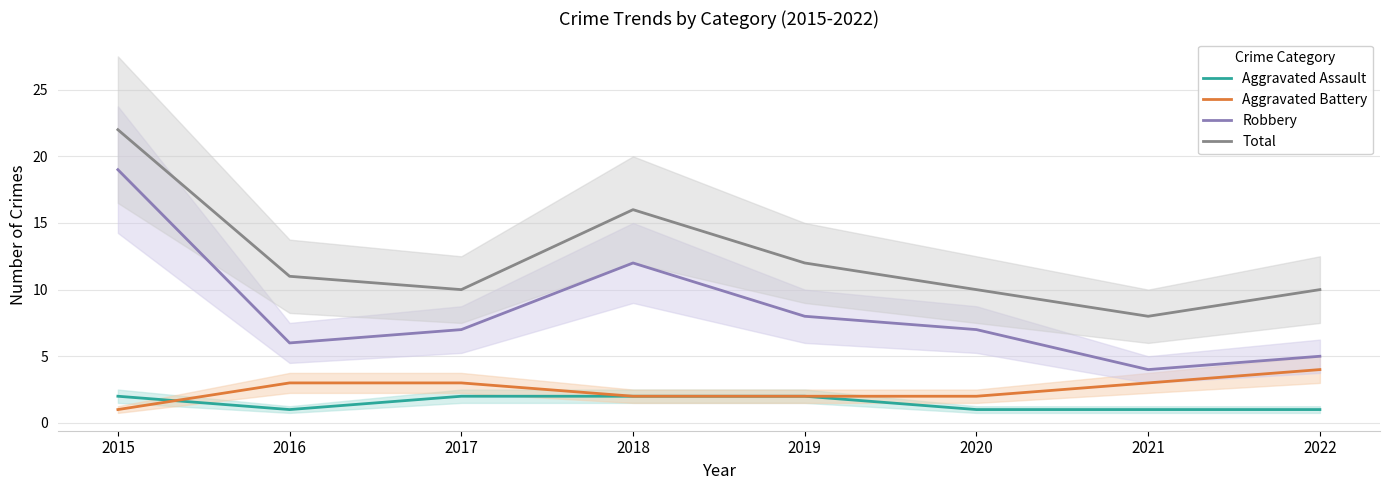

True or false: Aggravated Assault has more than 1 interior local peaks.

False